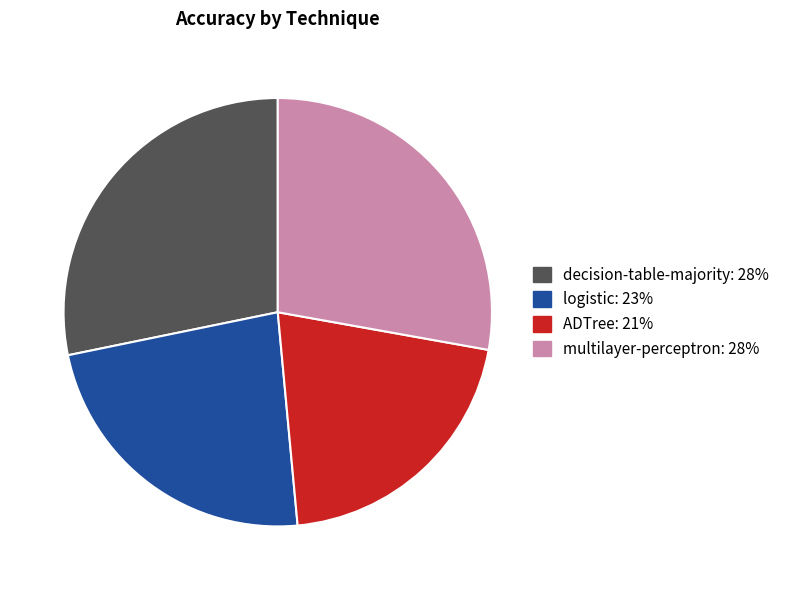

Count the number of slices in the pie.

4